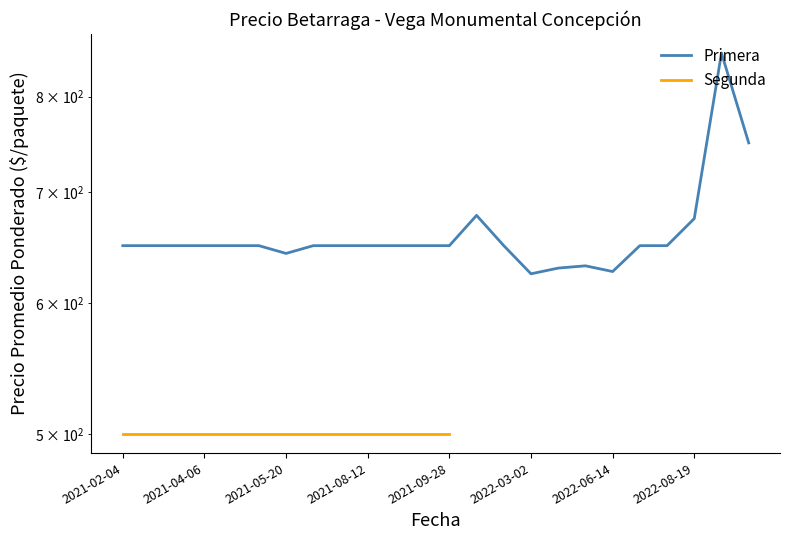

True or false: Segunda has more than 2 interior local peaks.

False